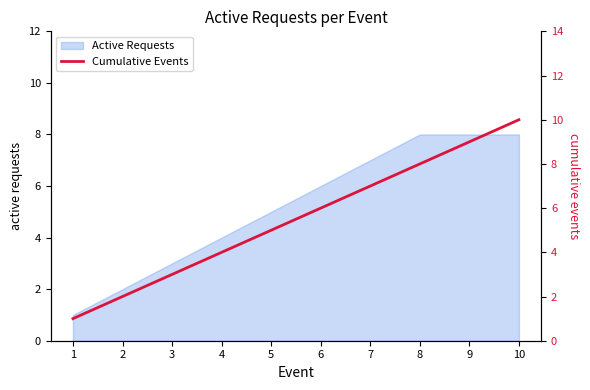

List the labels in order of value, smallest first.

1, 2, 3, 4, 5, 6, 7, 8, 9, 10